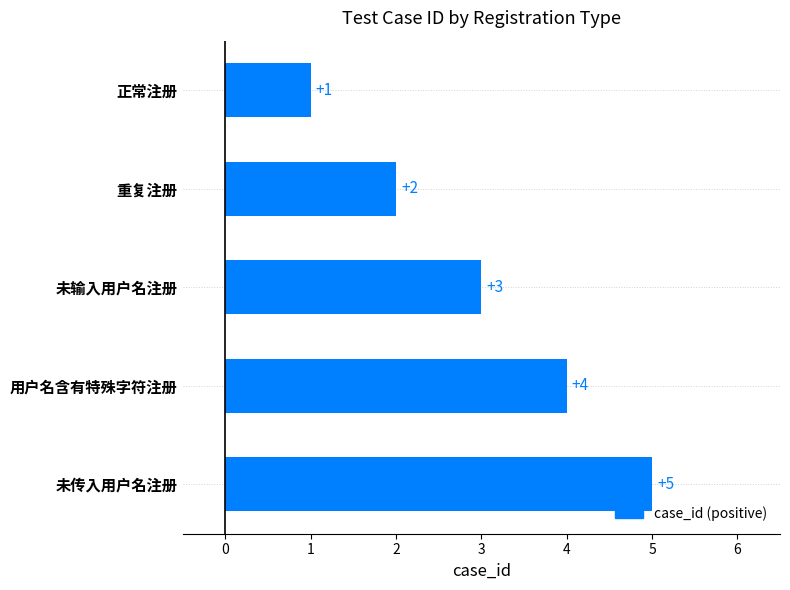

What is the average value?

3